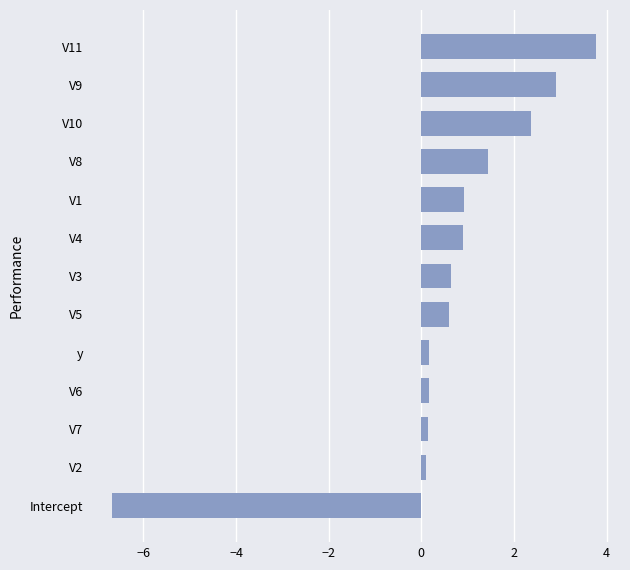

Which label corresponds to the largest value in the chart?

V11